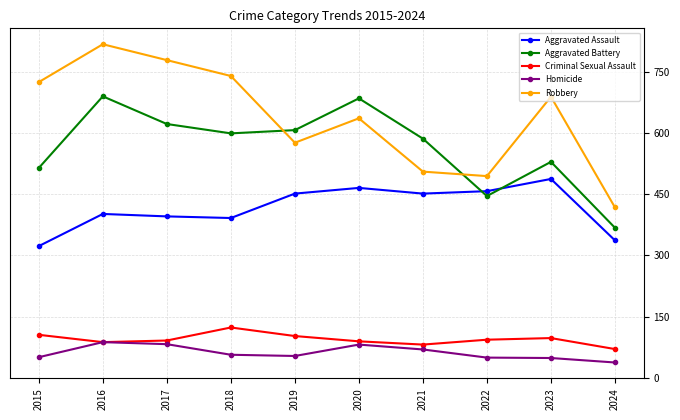

What is the value of the Robbery point at the 7th from the left?

506